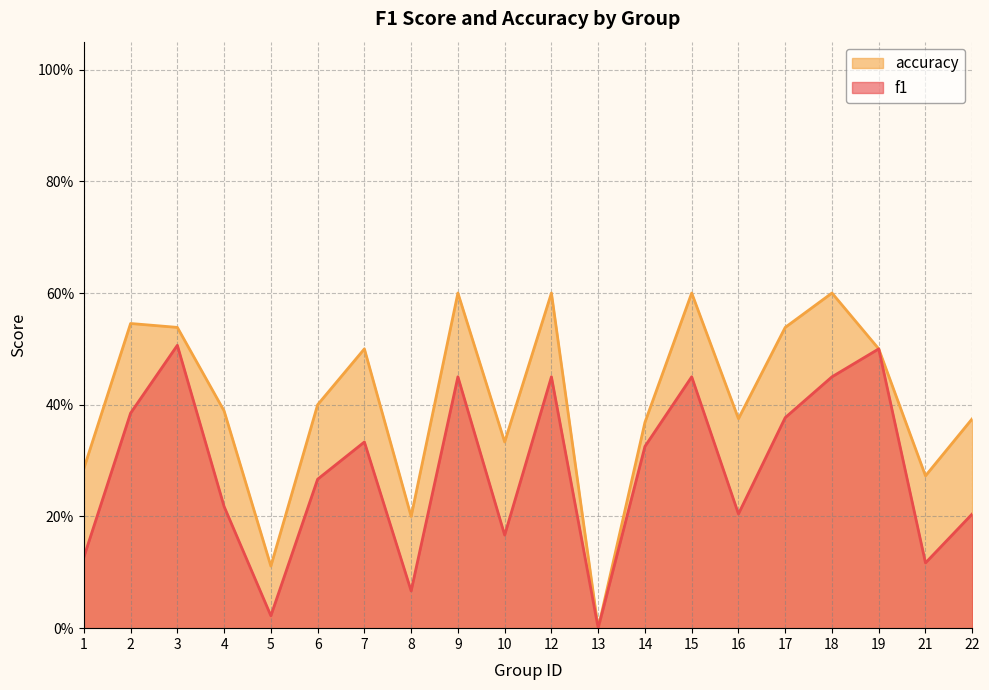

What is the value of the f1 point at the 17th from the left?

0.5